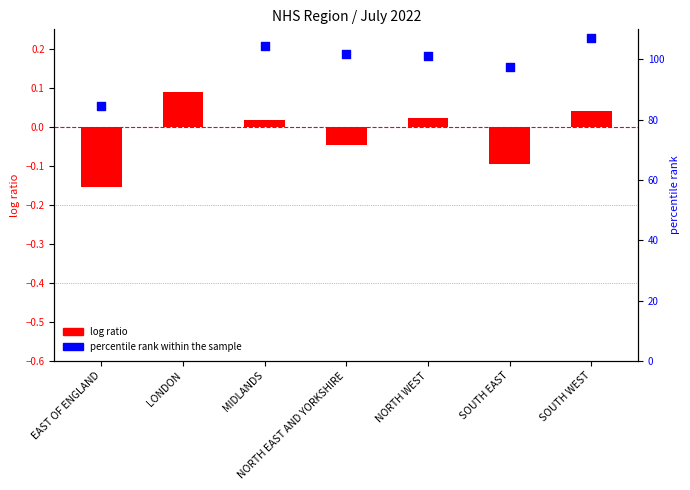

At how many categories does at least one series exceed 44?

7